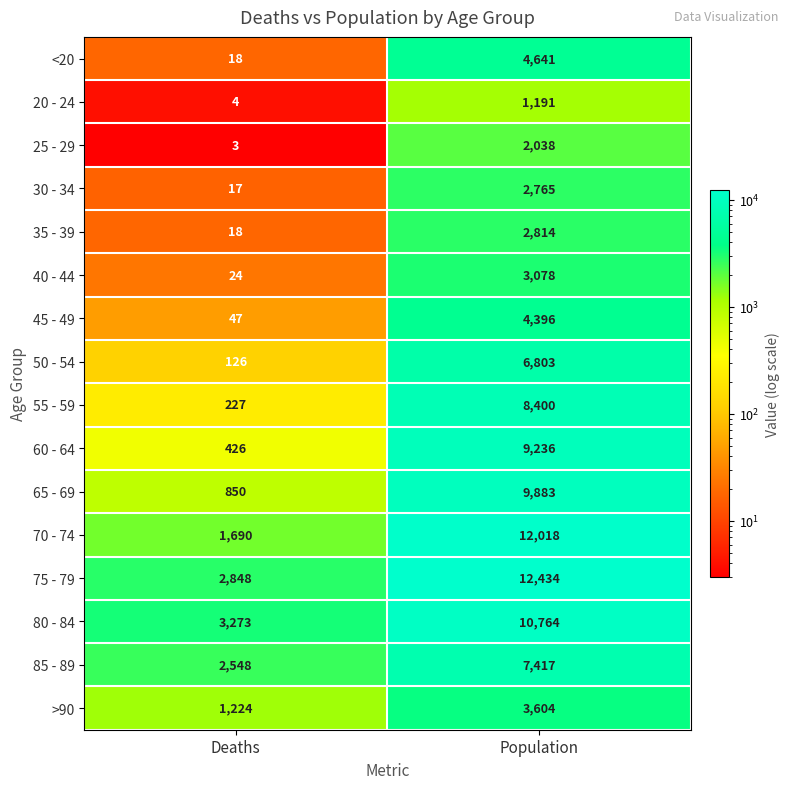

Is the value of <20 at Population greater than the value of 55 - 59 at Deaths?

Yes